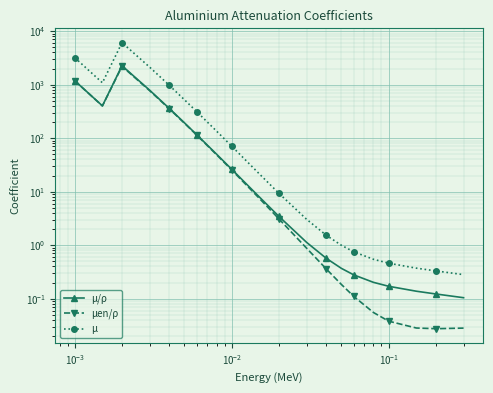

Is the value of μ/ρ at $\mathdefault{10^{-4}}$ greater than the value of μen/ρ at $\mathdefault{10^{0}}$?

Yes